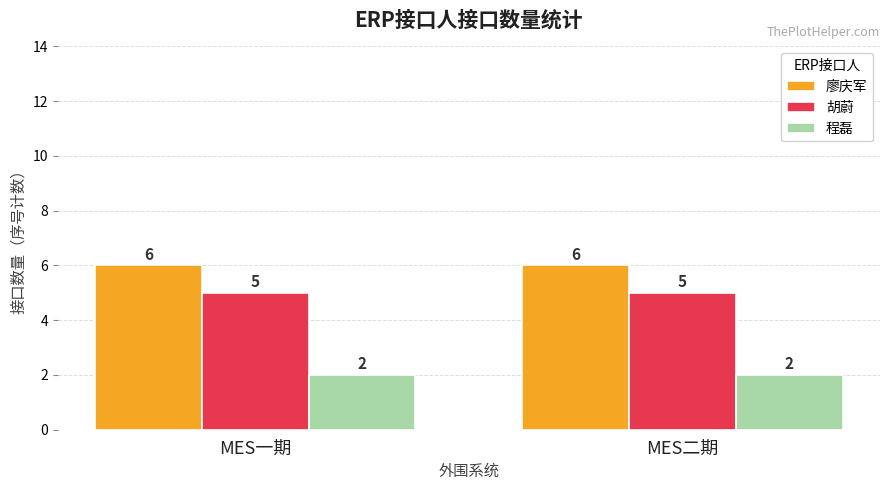

What is the minimum value for 廖庆军?

6